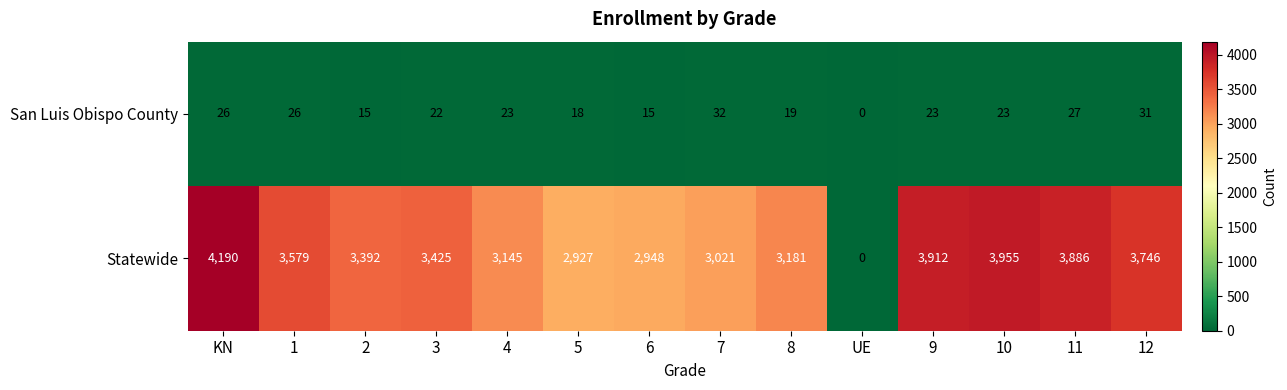

True or false: Statewide has a value of 3912 at 9.

True